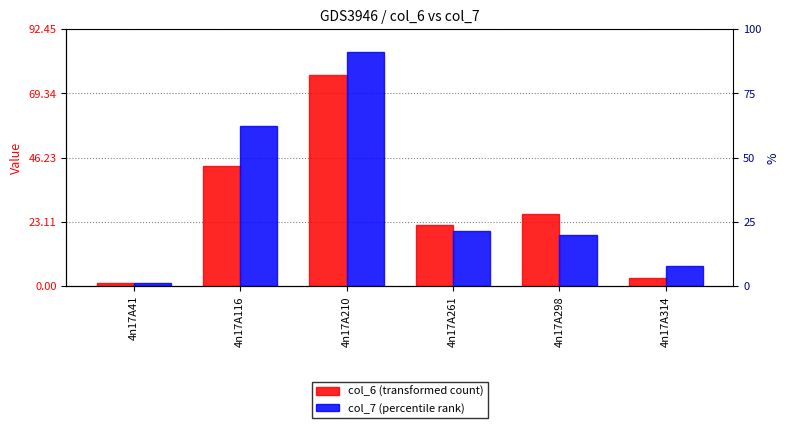

What are all the series names shown in the legend?

col_6 (transformed count), col_7 (percentile rank)